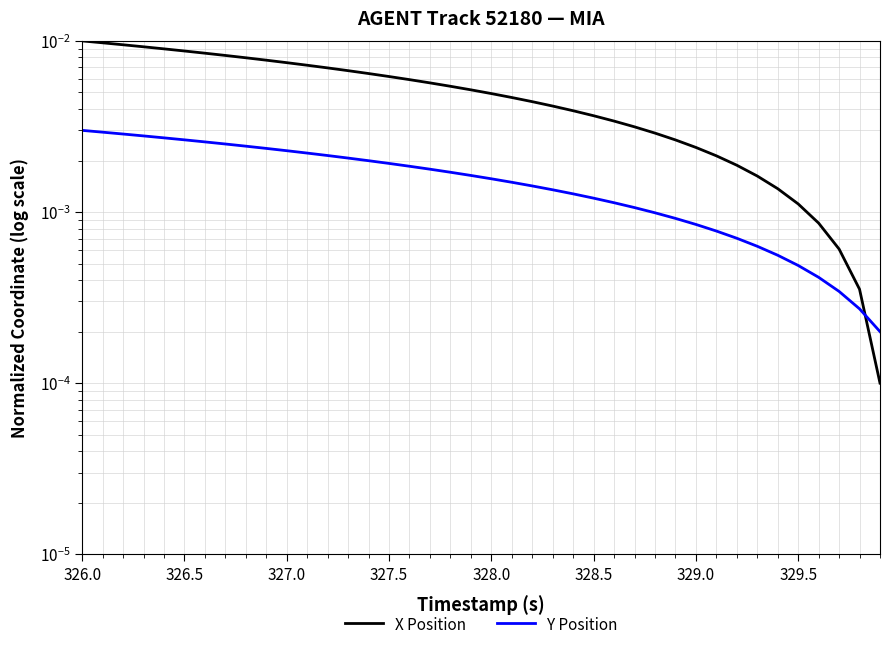

Which series changed the most between 327.0 and 30?

X Position